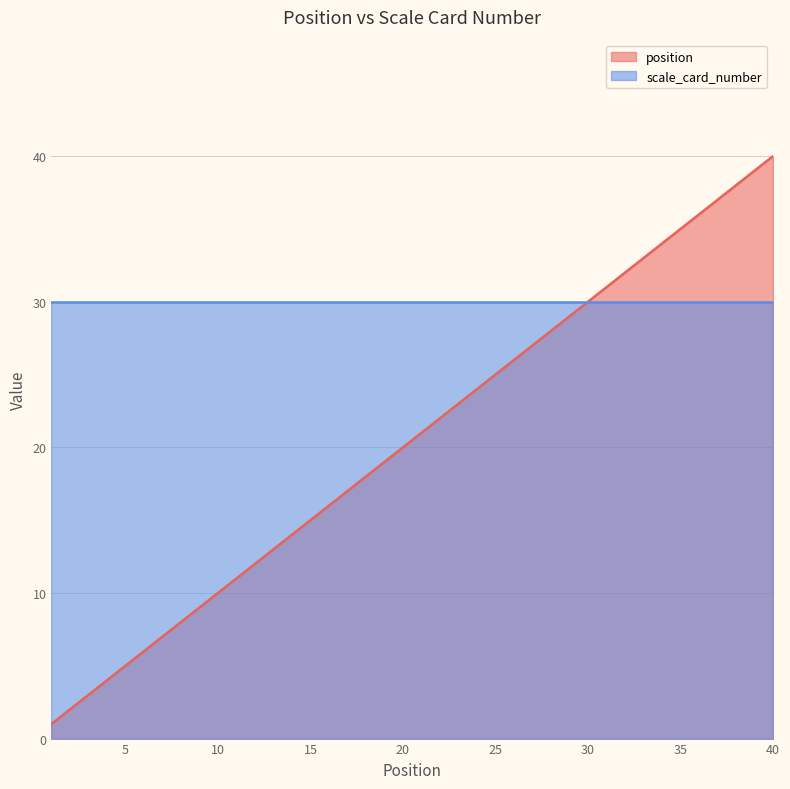

The chart shows a value of 7 at 26. True or false?

False